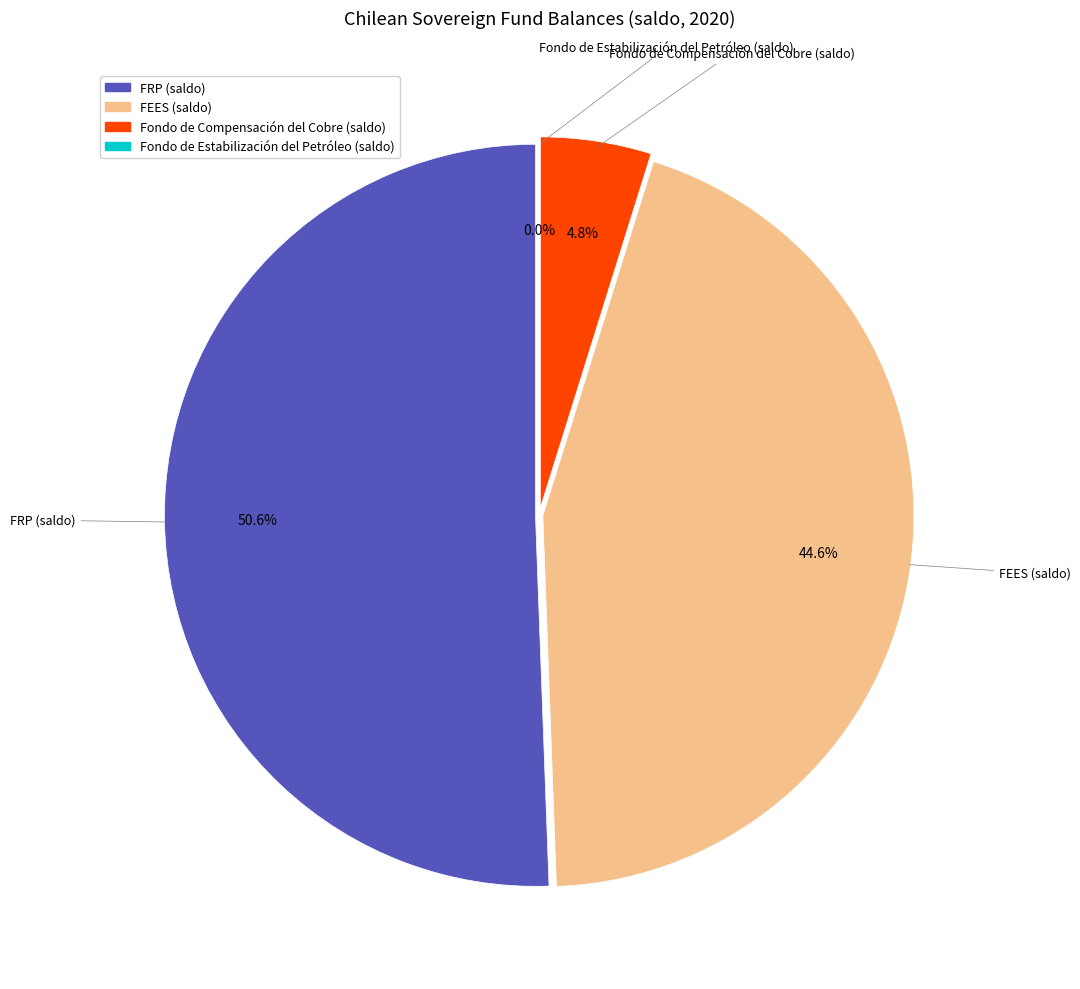

To the nearest percent, what is the combined percentage of Fondo de Estabilización del Petróleo (saldo) and FRP (saldo)?

51%